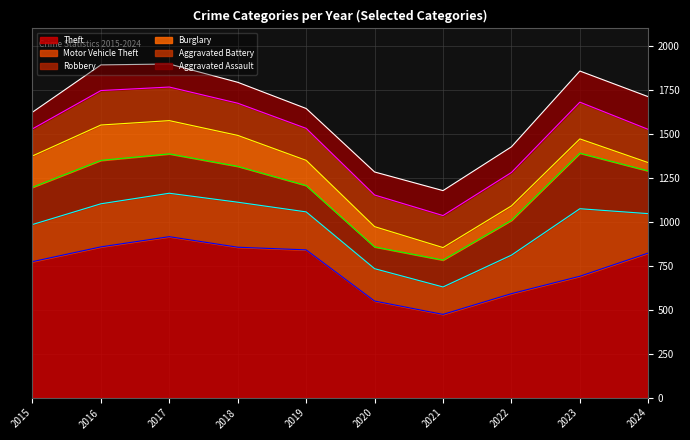

Read the Motor Vehicle Theft value at 2015, to the nearest 50.

200